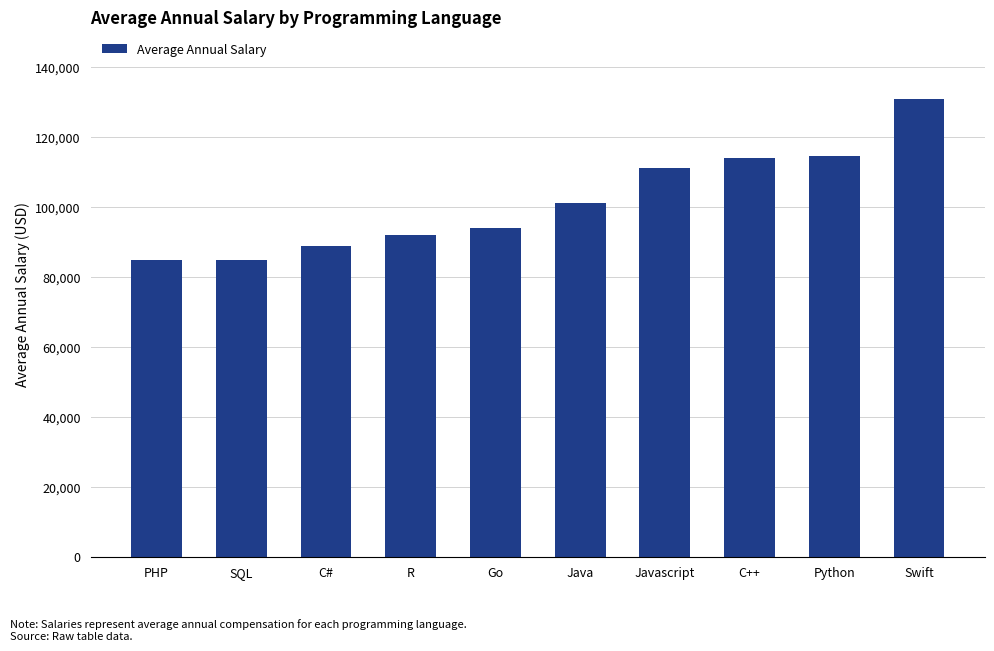

What is the maximum value shown in the chart?

130801